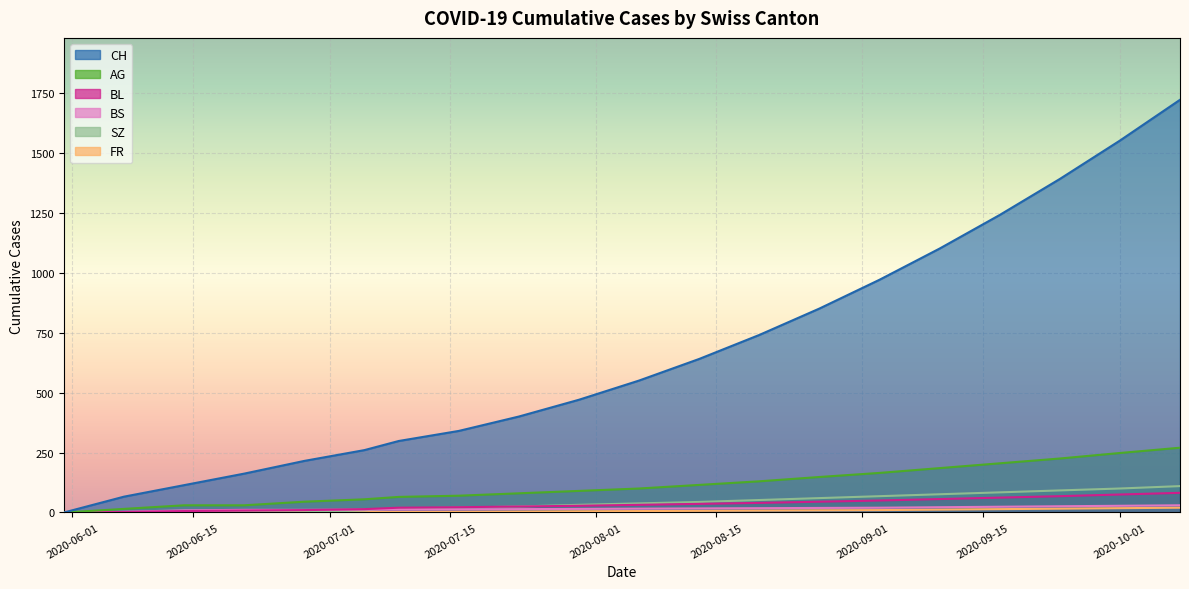

Is the value of BS at 2020-08-09 greater than the value of BL at 2020-08-23?

No